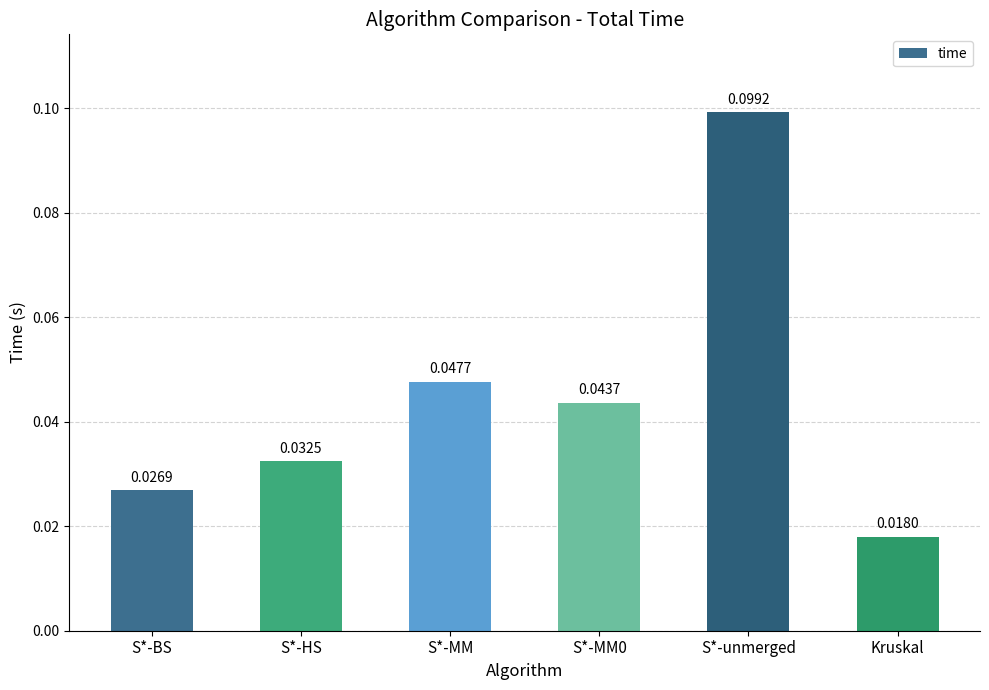

What is the change in value from S*-unmerged to Kruskal?

-0.1